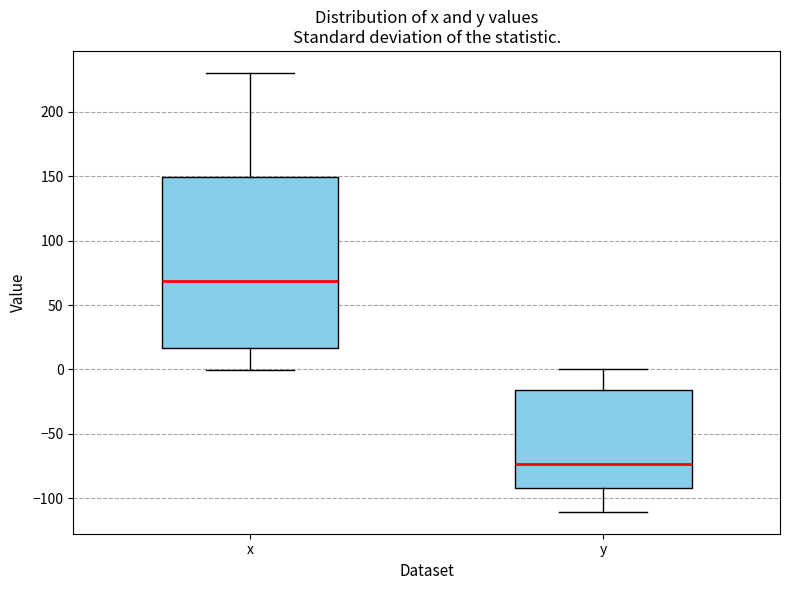

Which box is the tallest, from its lower edge to its upper edge?

x